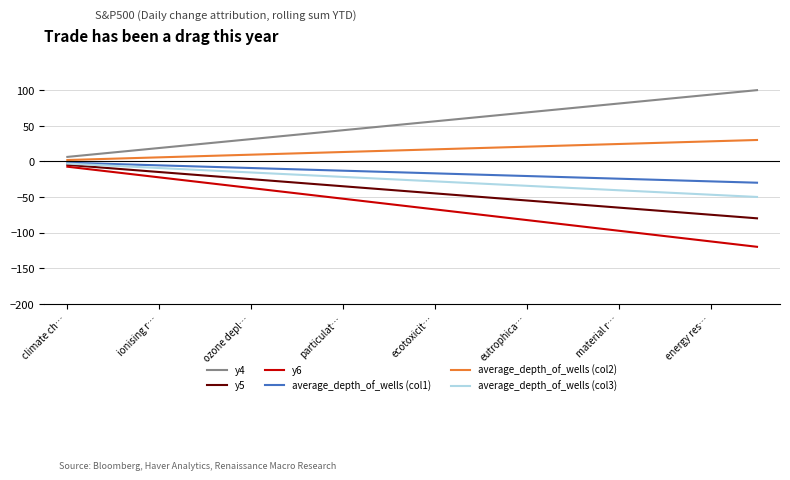

What is the maximum value shown in the chart?

100.0